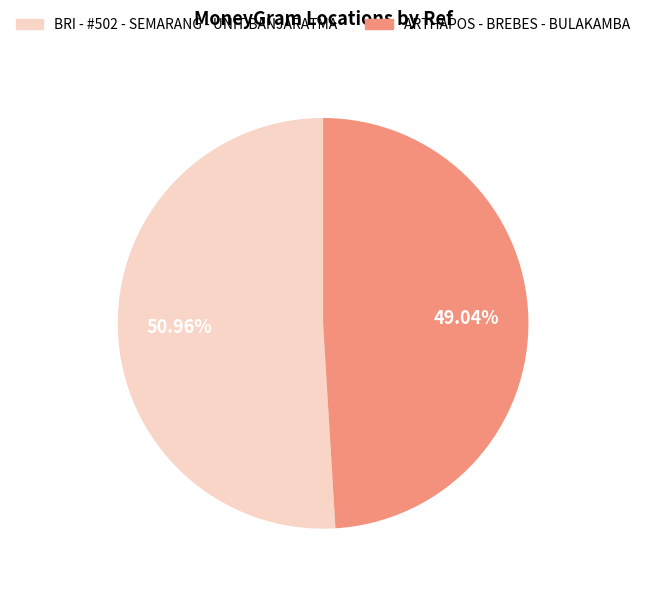

To the nearest percent, what is the difference between the BRI - #502 - SEMARANG - UNIT BANJARATMA and ARTHAPOS - BREBES - BULAKAMBA slice percentages?

2%